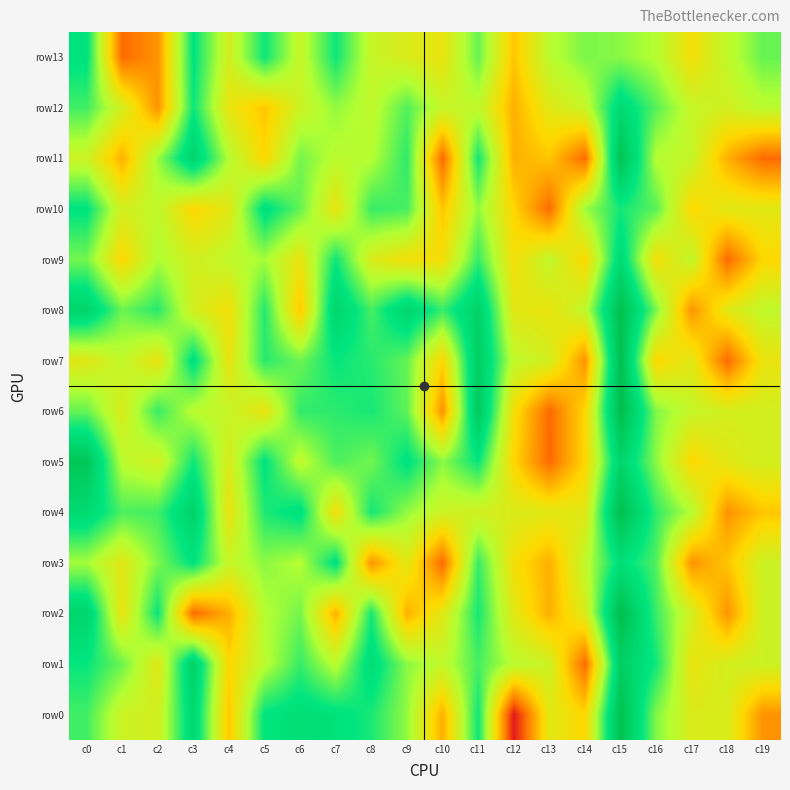

Reading right to left, list all the values displayed in this chart.

row13: c19=3.3	c18=2.6	c17=1.9	c16=2.8	c15=3.0	c14=3.1	c13=2.7	c12=1.6	c11=3.3	c10=2.1	c9=2.3	c8=2.6	c7=3.8	c6=2.6	c5=3.8	c4=2.4	c3=3.9	c2=1.1	c1=0.7	c0=3.9
row12: c19=2.7	c18=2.4	c17=2.6	c16=3.3	c15=4.2	c14=2.6	c13=2.2	c12=1.4	c11=2.6	c10=2.6	c9=3.4	c8=2.6	c7=3.0	c6=2.5	c5=1.6	c4=2.1	c3=3.8	c2=1.1	c1=2.4	c0=3.5
row11: c19=0.7	c18=1.4	c17=2.6	c16=2.8	c15=4.9	c14=0.7	c13=1.6	c12=1.4	c11=3.7	c10=0.7	c9=3.6	c8=2.8	c7=2.7	c6=3.2	c5=1.8	c4=2.8	c3=4.4	c2=2.9	c1=1.4	c0=2.5
row10: c19=2.2	c18=2.2	c17=1.8	c16=3.3	c15=3.7	c14=2.9	c13=0.7	c12=1.8	c11=3.0	c10=1.6	c9=3.4	c8=3.5	c7=2.1	c6=3.3	c5=4.0	c4=2.2	c3=1.8	c2=2.6	c1=2.4	c0=3.9
row9: c19=1.8	c18=0.7	c17=2.6	c16=1.9	c15=4.2	c14=1.8	c13=2.6	c12=1.9	c11=3.5	c10=1.9	c9=1.9	c8=2.3	c7=3.8	c6=2.1	c5=2.9	c4=2.6	c3=2.4	c2=2.8	c1=1.8	c0=3.2
row8: c19=2.6	c18=2.2	c17=1.1	c16=3.1	c15=5.0	c14=2.6	c13=2.1	c12=2.2	c11=4.5	c10=3.5	c9=4.3	c8=3.4	c7=4.4	c6=1.6	c5=3.6	c4=1.9	c3=2.4	c2=3.6	c1=3.2	c0=4.4
row7: c19=2.1	c18=0.7	c17=2.2	c16=1.8	c15=5.0	c14=1.1	c13=2.4	c12=2.6	c11=4.6	c10=1.8	c9=3.3	c8=3.6	c7=3.8	c6=3.2	c5=3.6	c4=2.1	c3=4.0	c2=2.1	c1=2.6	c0=2.2
row6: c19=2.4	c18=2.4	c17=2.6	c16=3.1	c15=5.1	c14=1.8	c13=0.7	c12=1.9	c11=4.7	c10=1.1	c9=3.3	c8=3.7	c7=3.6	c6=3.6	c5=2.1	c4=2.6	c3=2.7	c2=3.5	c1=2.3	c0=3.3
row5: c19=2.4	c18=2.2	c17=1.8	c16=3.0	c15=4.4	c14=1.8	c13=0.7	c12=1.8	c11=3.8	c10=3.0	c9=3.9	c8=3.2	c7=3.4	c6=2.6	c5=3.9	c4=2.3	c3=3.8	c2=2.4	c1=2.7	c0=4.8
row4: c19=1.6	c18=1.1	c17=2.8	c16=3.6	c15=5.1	c14=2.2	c13=2.2	c12=2.3	c11=2.4	c10=2.5	c9=3.0	c8=3.7	c7=1.9	c6=4.0	c5=3.7	c4=2.1	c3=4.4	c2=3.5	c1=3.4	c0=4.2
row3: c19=2.5	c18=1.6	c17=1.1	c16=3.4	c15=4.0	c14=2.6	c13=1.4	c12=1.9	c11=3.5	c10=0.7	c9=2.2	c8=1.1	c7=4.0	c6=2.8	c5=3.0	c4=2.6	c3=3.9	c2=3.1	c1=2.2	c0=2.9
row2: c19=2.5	c18=1.1	c17=2.4	c16=3.5	c15=5.1	c14=2.3	c13=1.4	c12=2.2	c11=3.7	c10=2.2	c9=1.4	c8=3.7	c7=1.4	c6=3.2	c5=2.8	c4=1.4	c3=0.7	c2=3.8	c1=2.1	c0=4.4
row1: c19=2.5	c18=2.4	c17=2.1	c16=3.7	c15=4.6	c14=0.7	c13=2.5	c12=2.7	c11=3.4	c10=2.6	c9=3.0	c8=4.1	c7=2.7	c6=3.5	c5=2.7	c4=1.8	c3=4.5	c2=2.2	c1=3.2	c0=3.8
row0: c19=1.1	c18=2.3	c17=2.3	c16=3.1	c15=5.0	c14=1.8	c13=2.2	c12=0.0	c11=3.8	c10=1.4	c9=3.0	c8=3.7	c7=4.0	c6=4.1	c5=3.9	c4=1.6	c3=4.2	c2=2.4	c1=2.5	c0=3.5